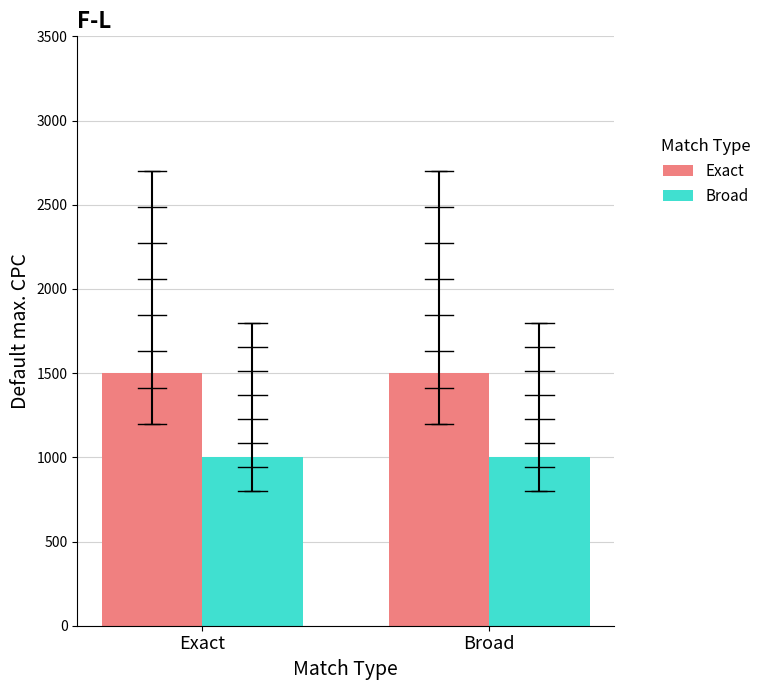

What is the value of the Broad bar at the 1st from the left?

1000